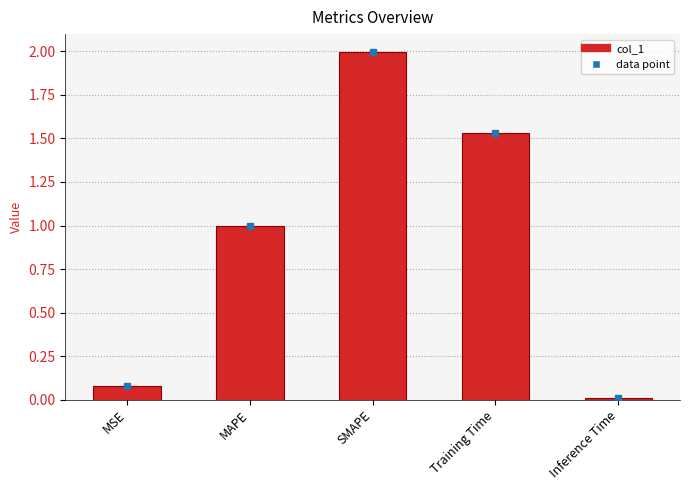

At which label is the value closest to 1?

MAPE